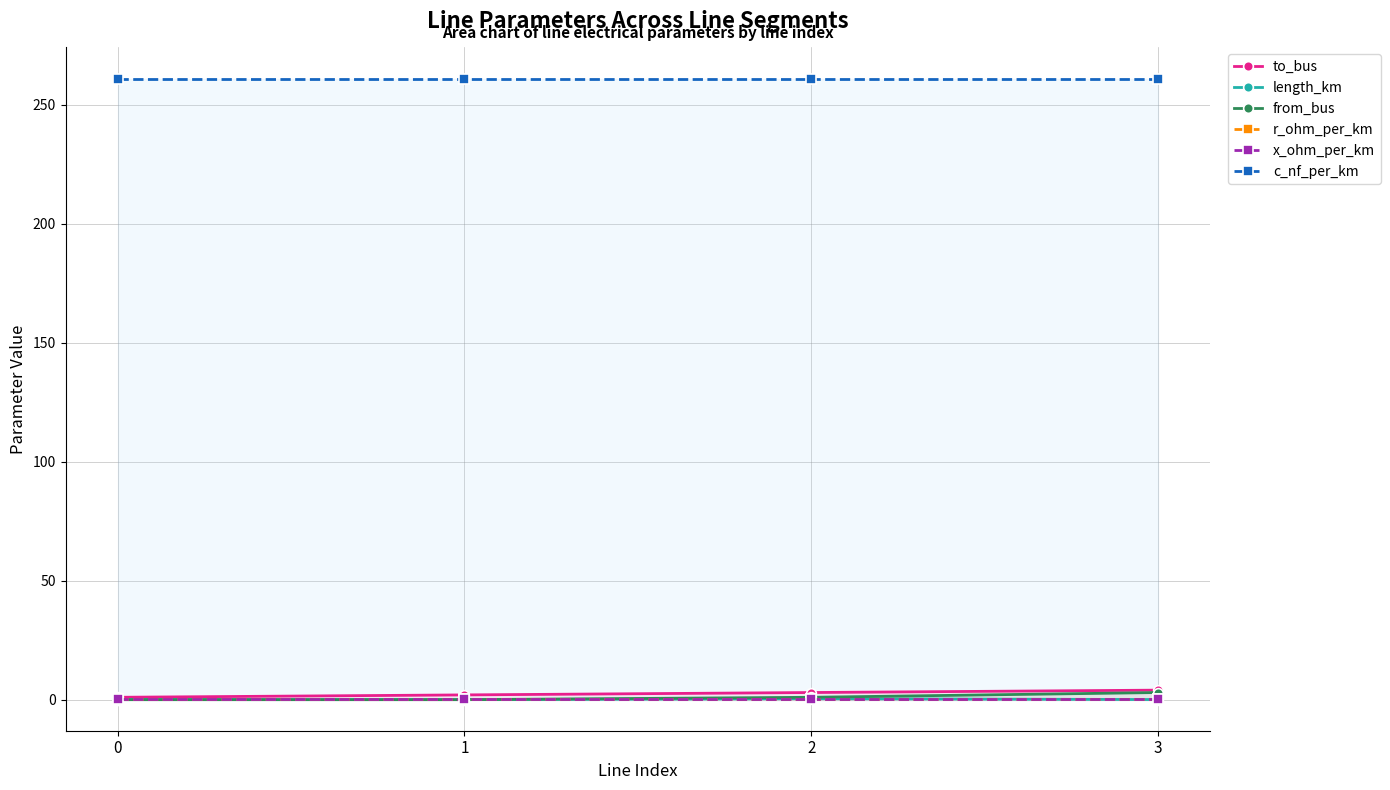

Which series has the widest spread of values?

to_bus